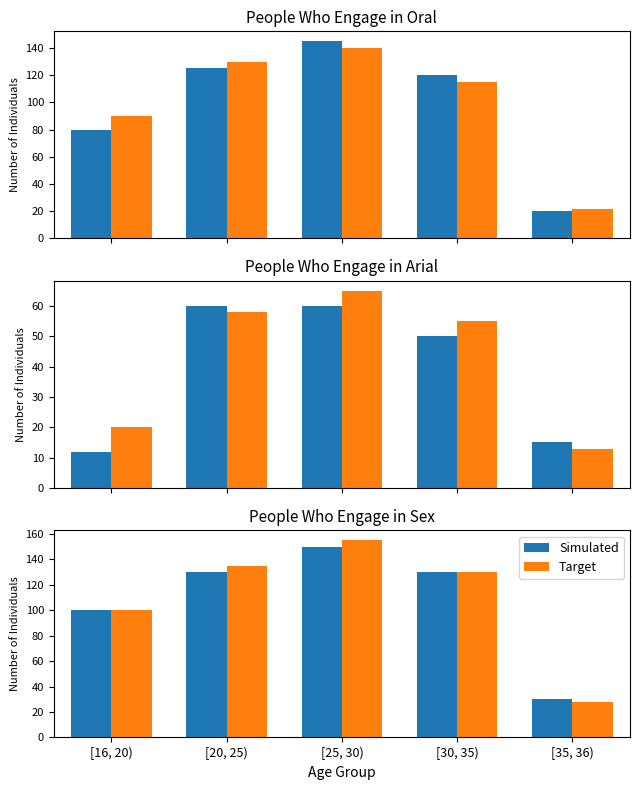

What is the difference between the second highest and second lowest values in the Simulated series?

30